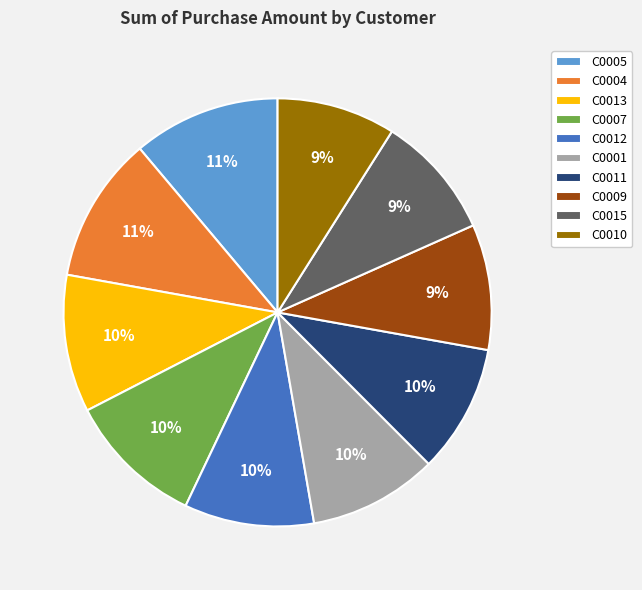

The C0001 slice represents 10% of the pie. True or false?

True